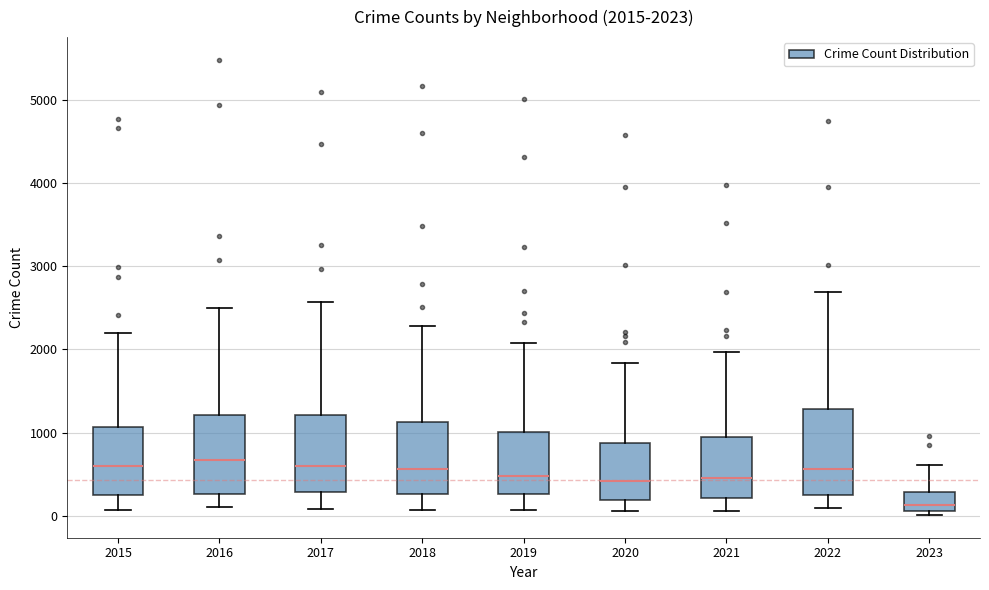

Which box has the lowest median line?

2023